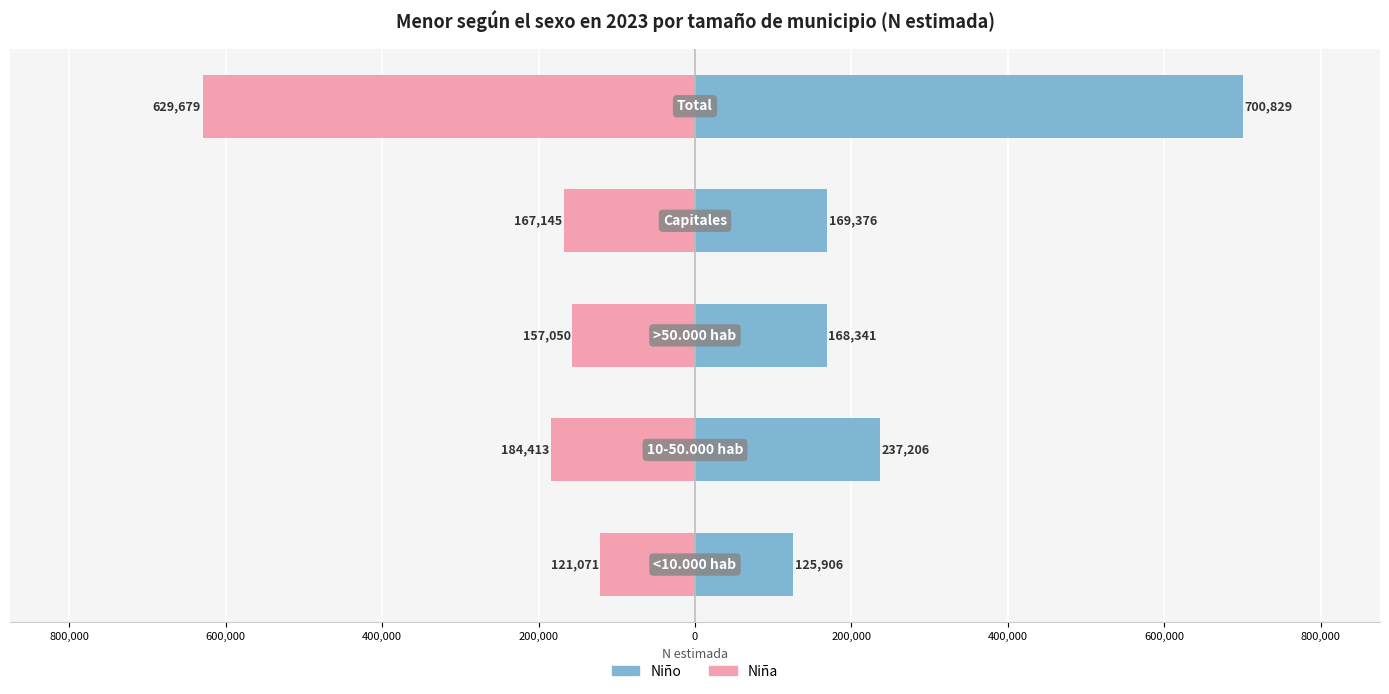

Which series has the widest spread of values?

Niño